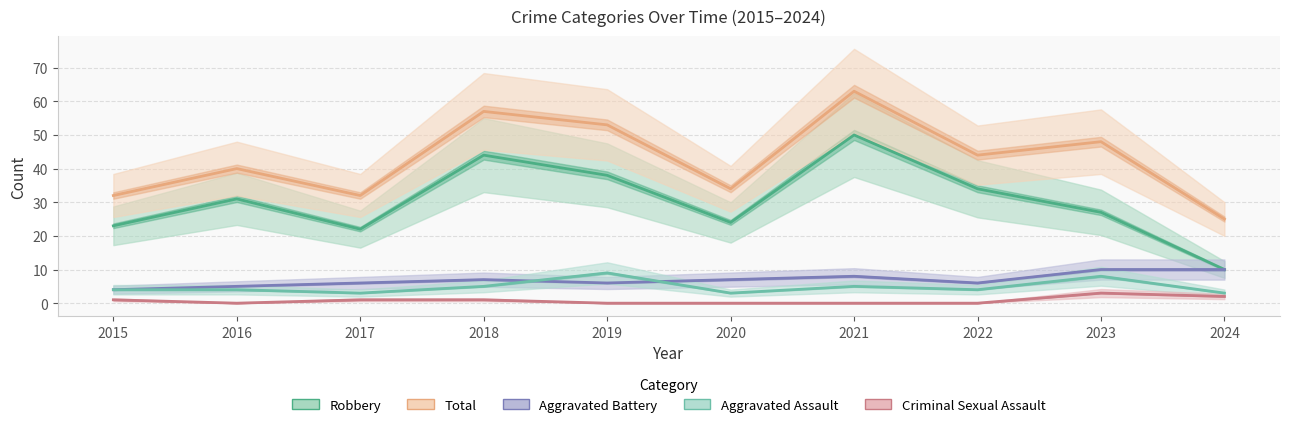

The value of Aggravated Assault at 2023 is 8. True or false?

True